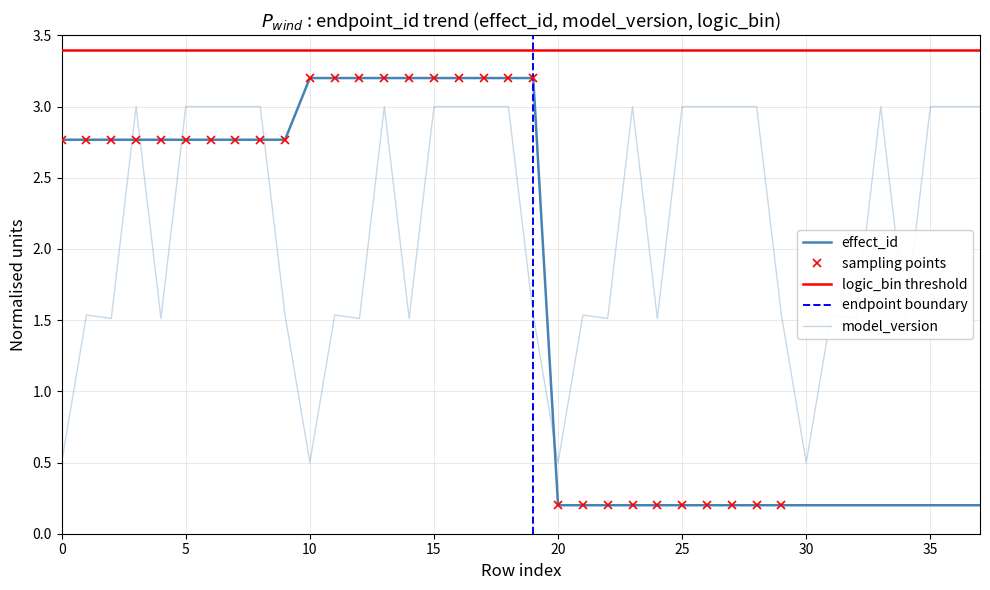

Between 19 and 33, which is larger?

19